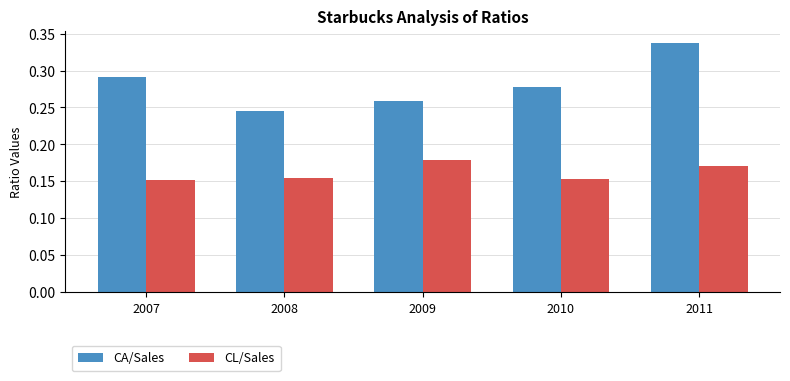

How many distinct data groups are displayed?

2